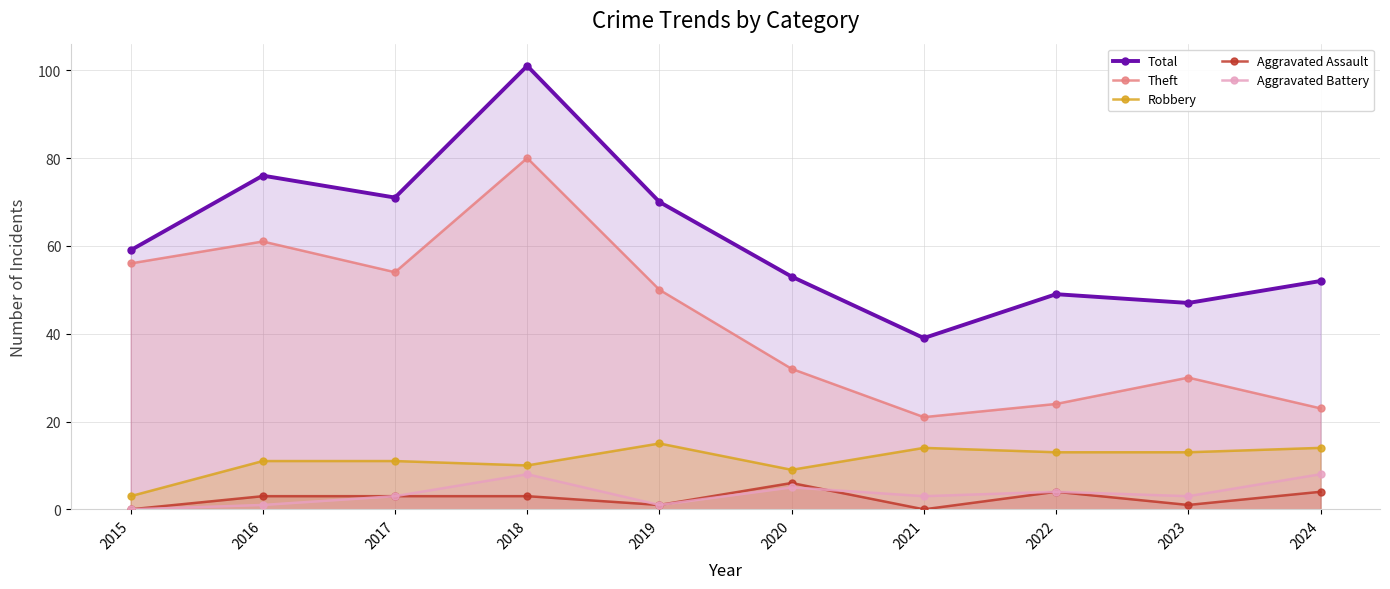

What is the difference between the maximum and minimum values in the Aggravated Battery series?

8